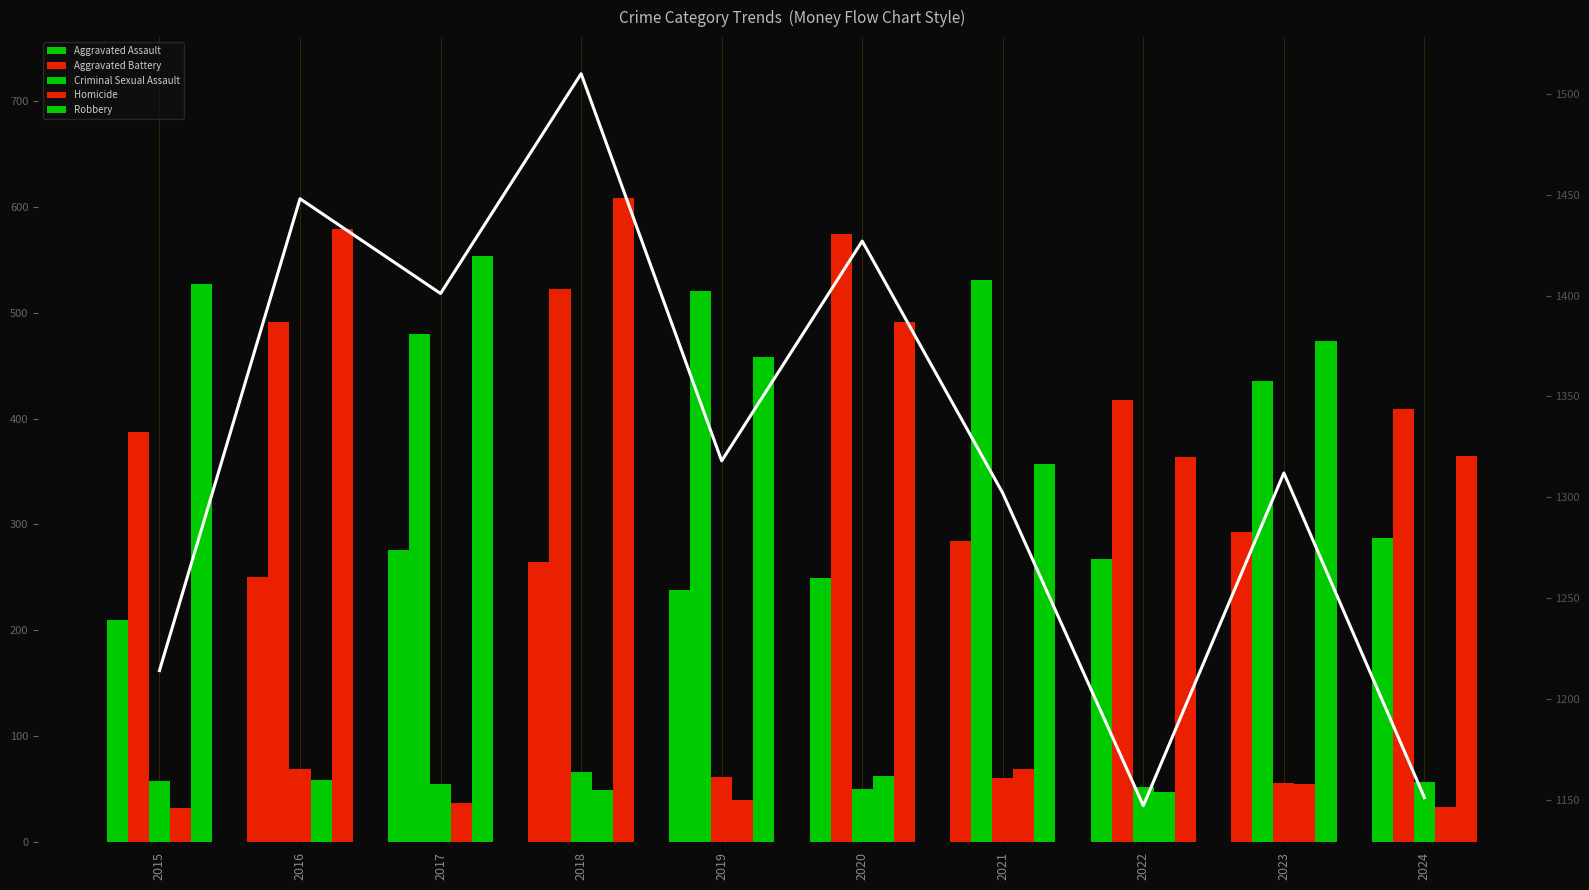

Which label corresponds to the largest value in the chart?

2018